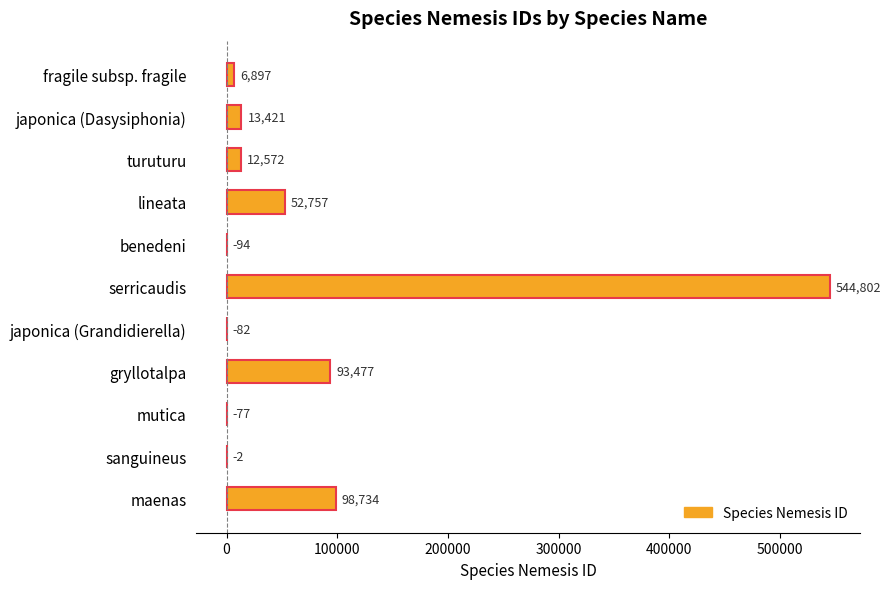

Are the bars horizontal?

Yes